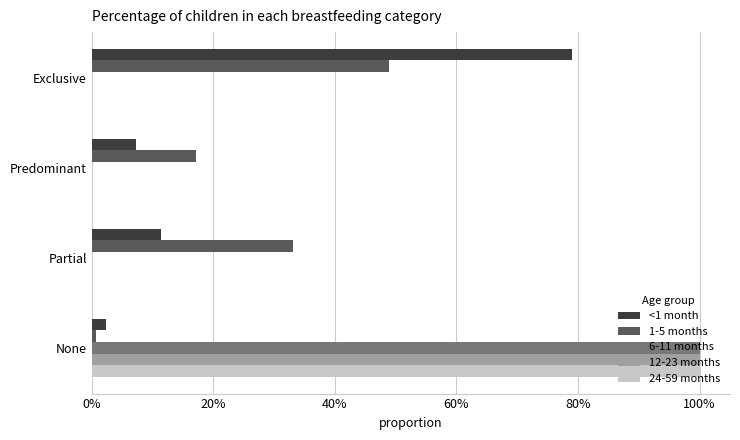

At how many categories does at least one series exceed 0?

4